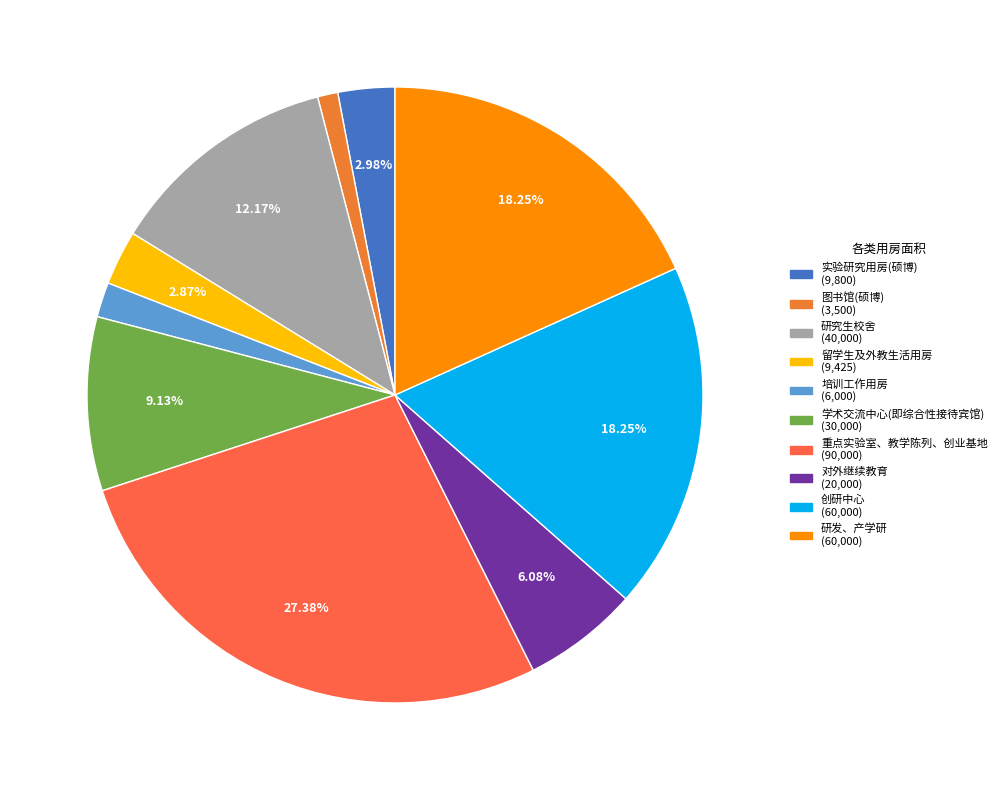

Which slice is the smallest?

图书馆(硕博)